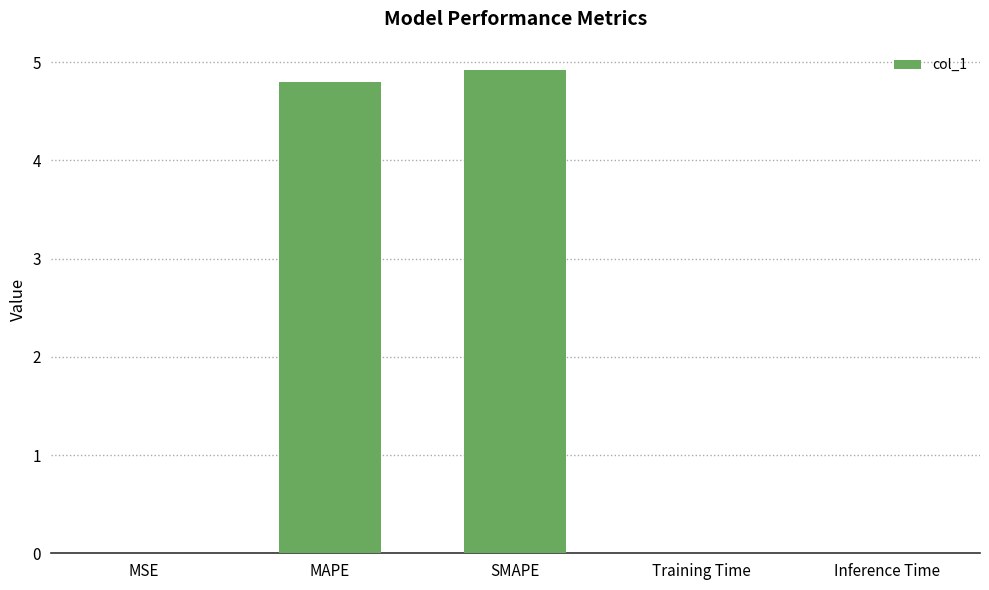

Between Training Time and MAPE, which is larger?

MAPE